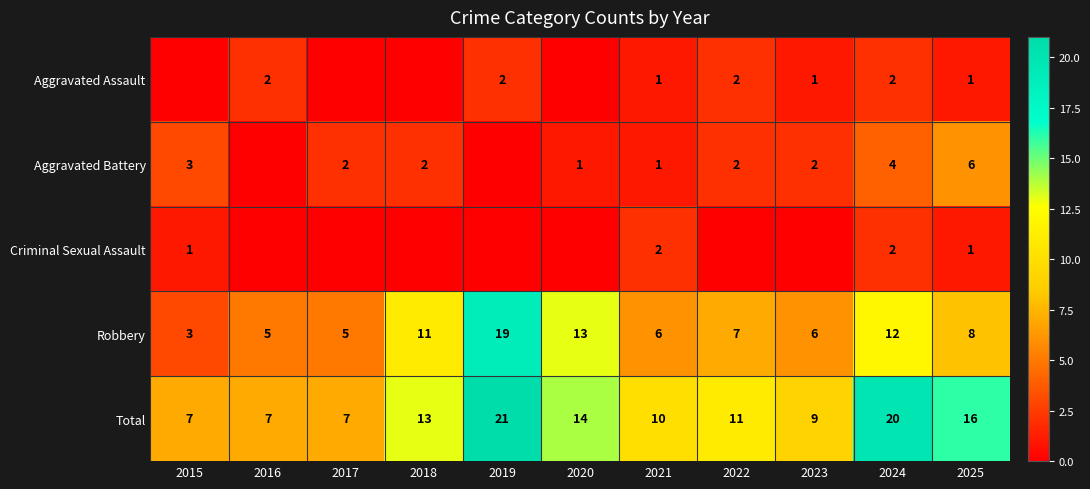

Which has a higher value, 2023 or 2015?

2023